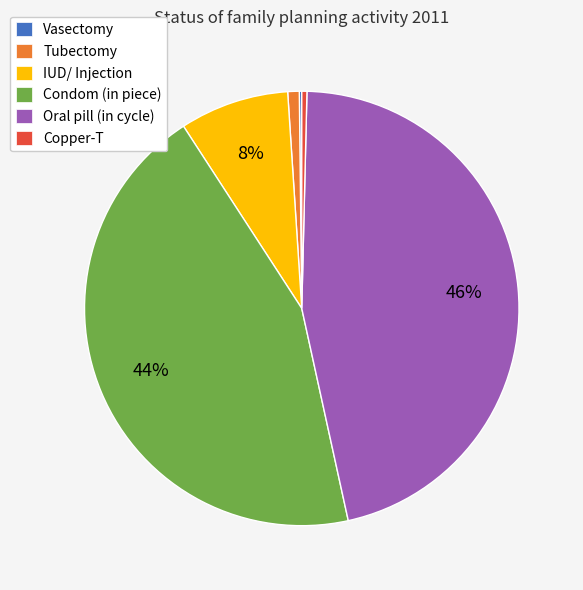

Do Oral pill (in cycle) and Copper-T together represent more than half of the pie?

No